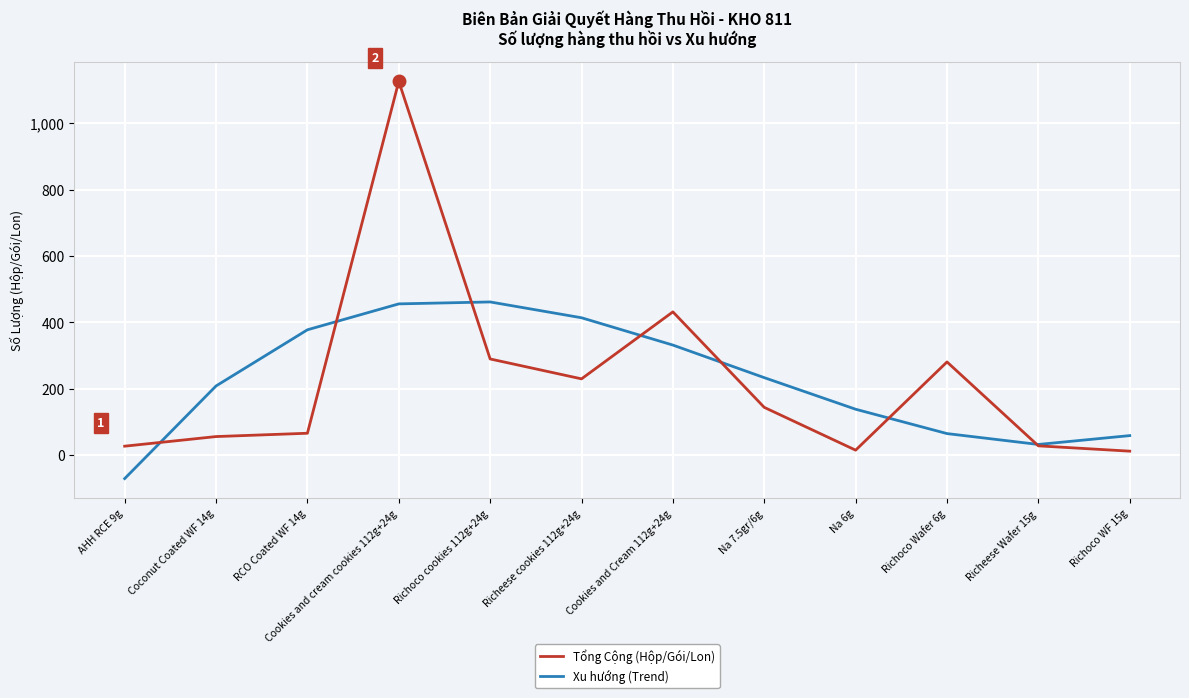

How many categories are shown in the chart?

12